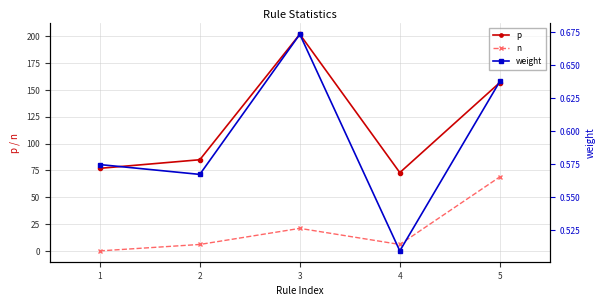

How many data points in p are less than 85?

2